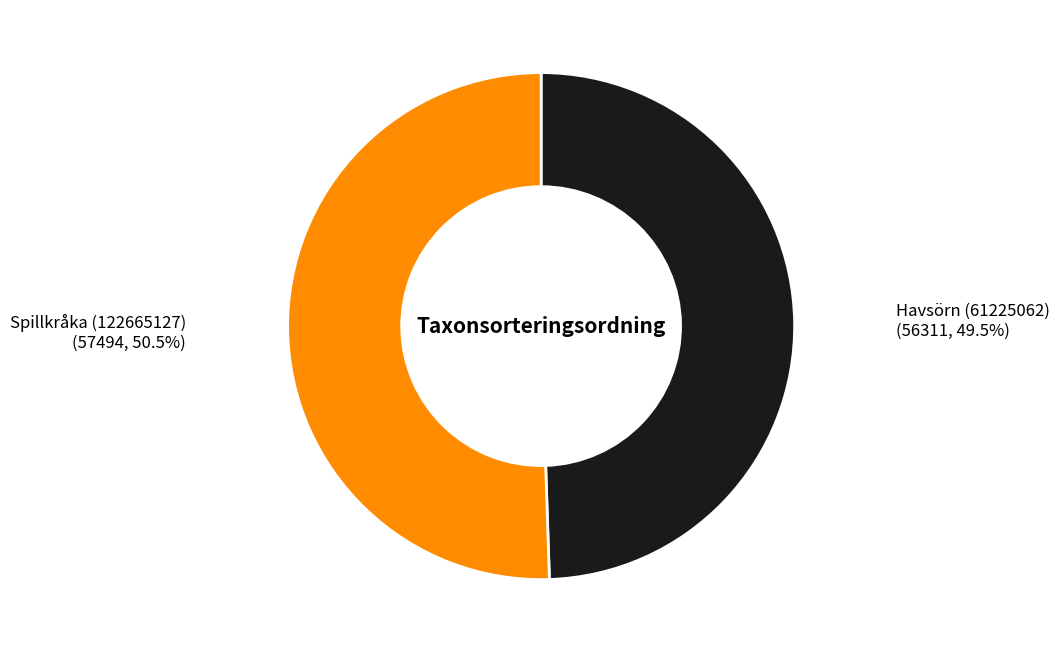

Does any single category account for the majority?

Yes